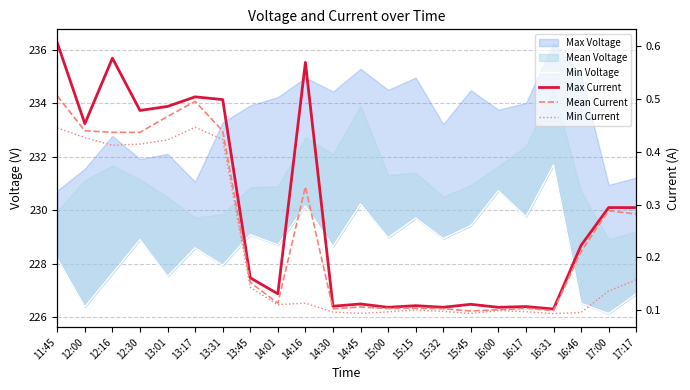

At how many categories does at least one series exceed 134?

22